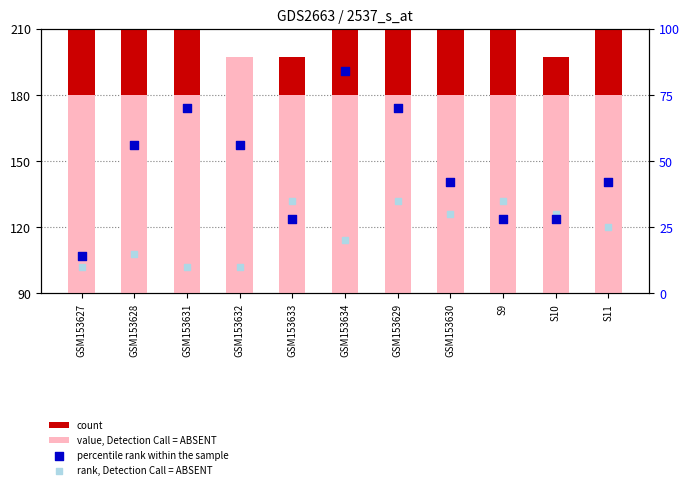

Which series has the widest spread of Y values?

count